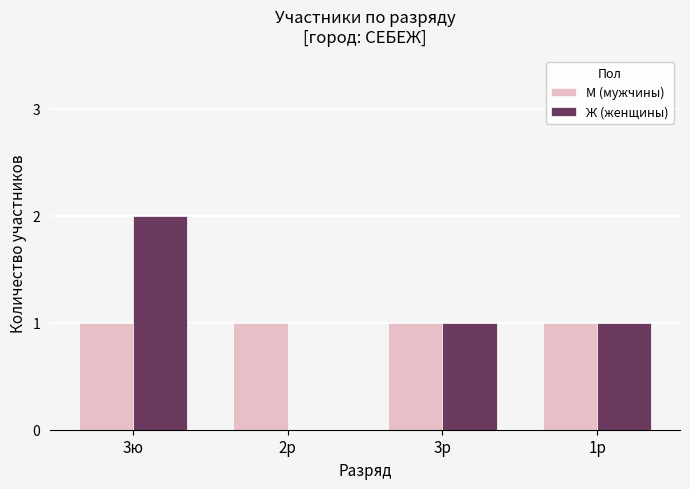

At which category is the sum across all series the highest?

3ю